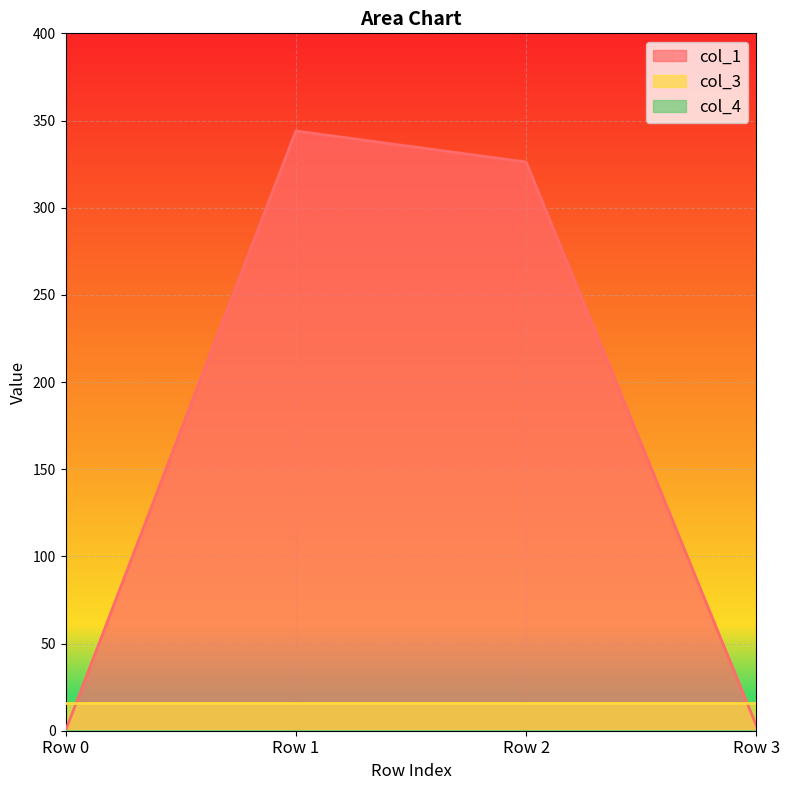

Reading left to right, extract all data points from this chart.

col_1: 0.0	344.0	326.2	2.9
col_3: 16.0	16.0	16.0	16.0
col_4: 0.0	0.0	0.0	0.0